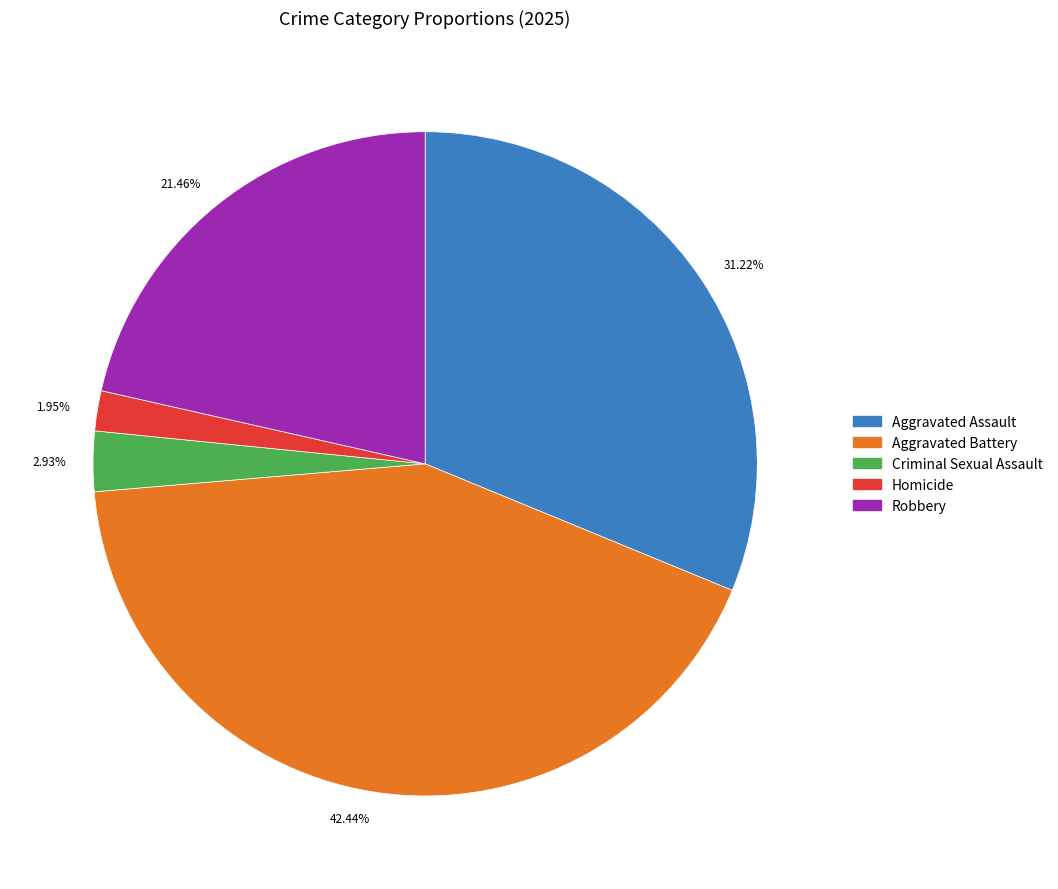

How many segments does this pie chart have?

5